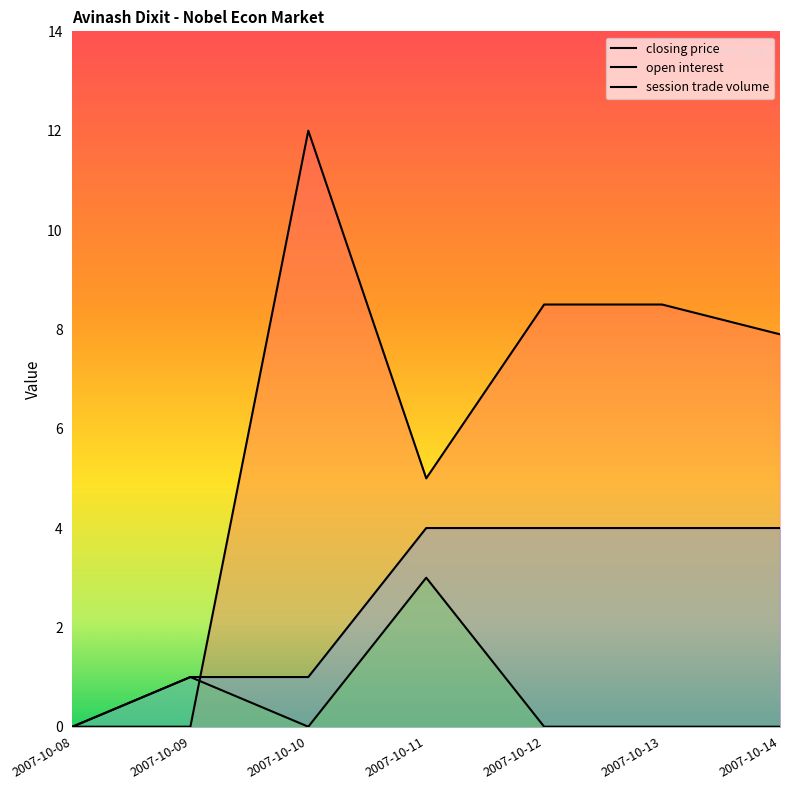

Which category has the highest value across all series?

2007-10-10